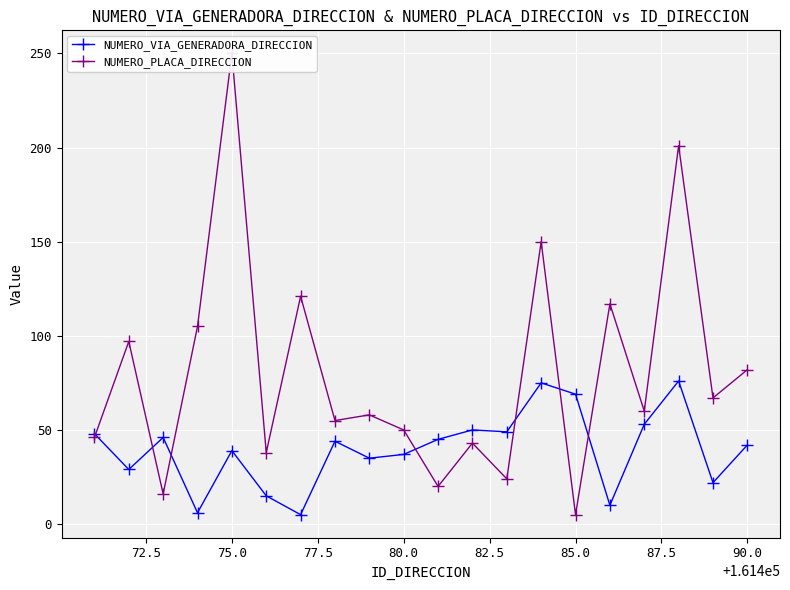

Reading left to right, list all the values displayed in this chart.

NUMERO_VIA_GENERADORA_DIRECCION: 48	29	46	6	39	15	5	44	35	37	45	50	49	75	69	10	53	76	22	42
NUMERO_PLACA_DIRECCION: 46	97	16	105	250	38	121	55	58	50	20	43	24	150	5	117	60	201	67	82